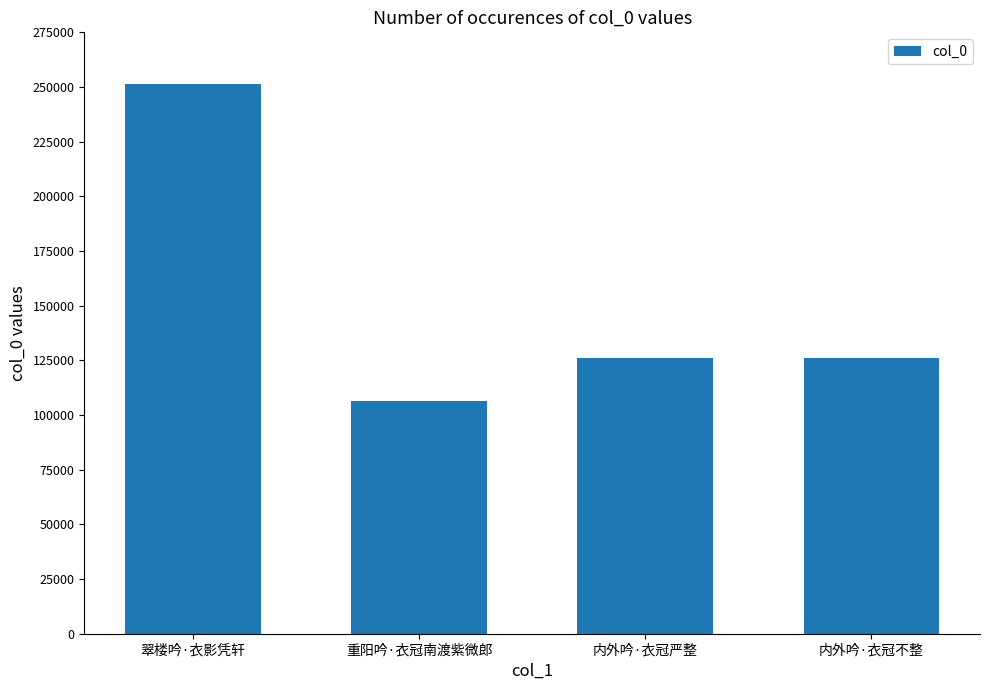

What is the value of the 2nd bar from the left?

106479